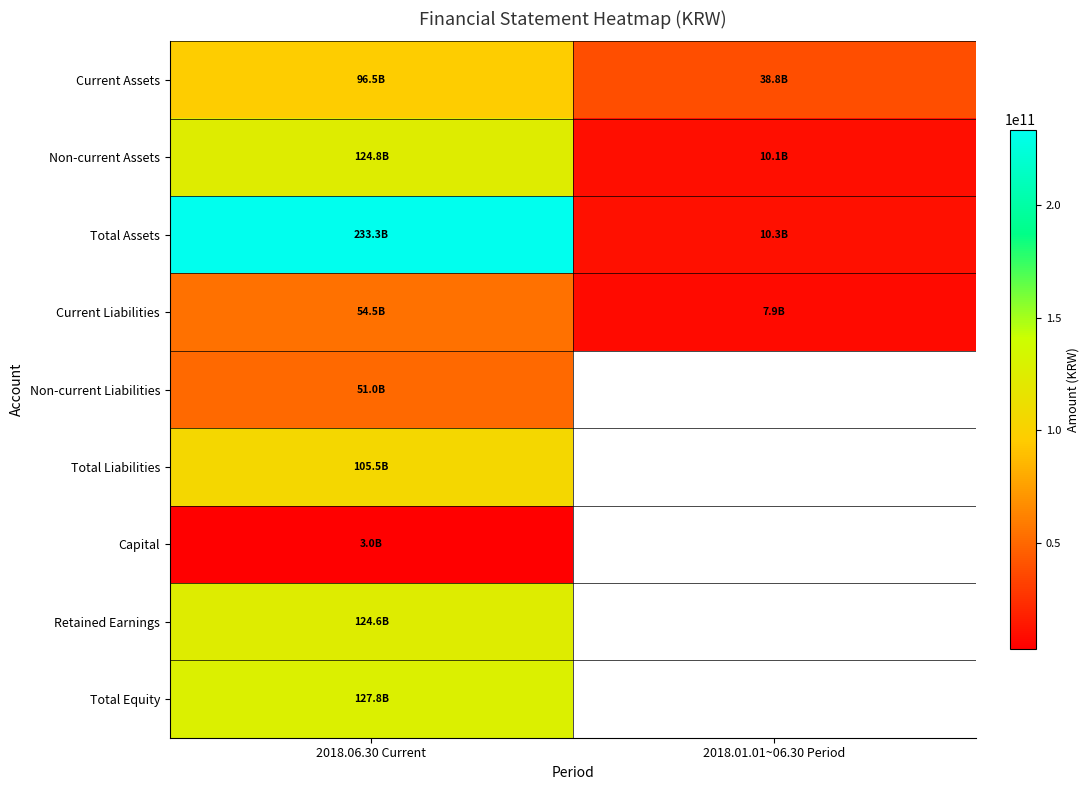

Rank the categories by Total Assets value from lowest to highest.

2018.01.01~06.30 Period, 2018.06.30 Current